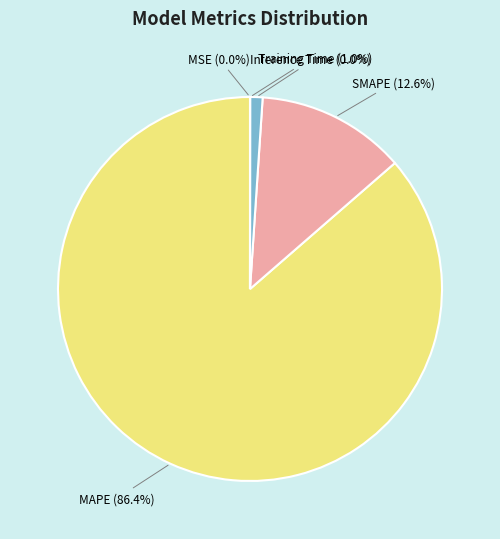

Does any single category account for the majority?

Yes